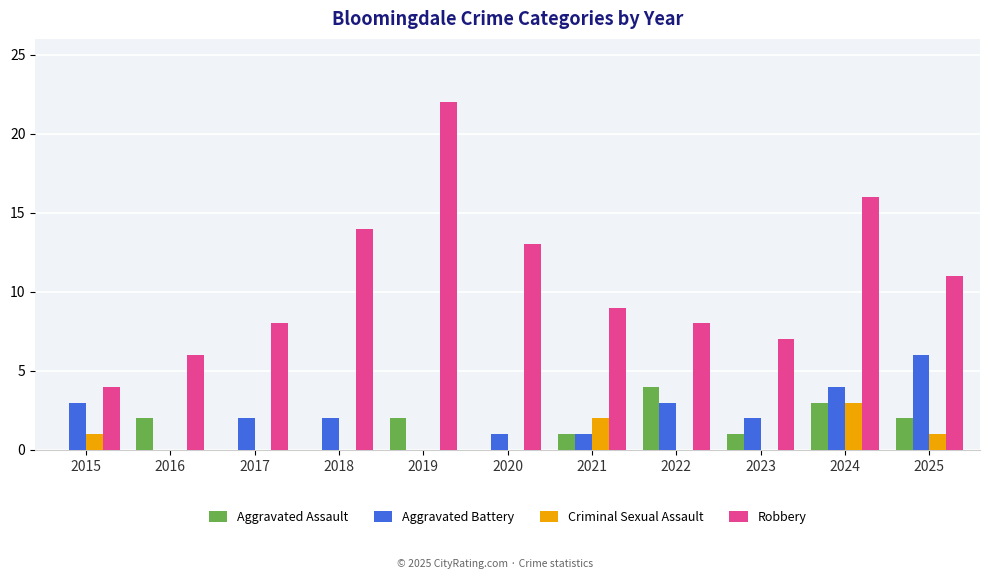

Which series has the largest total across all categories?

Robbery